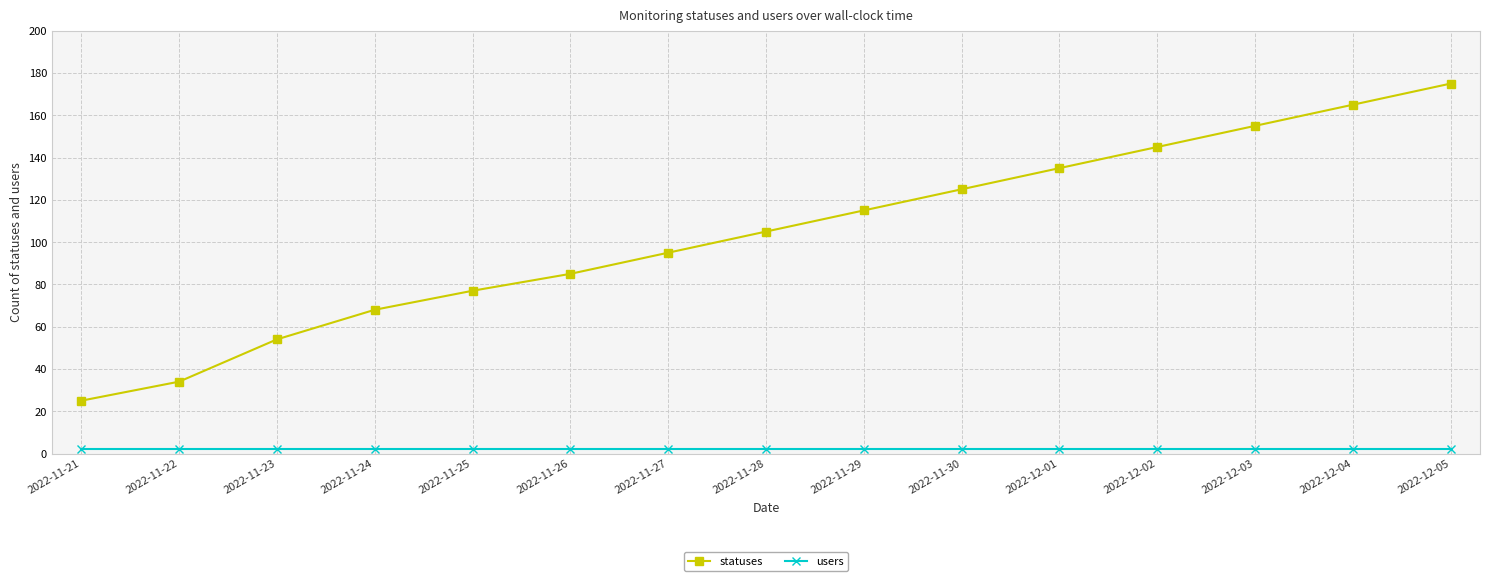

List the series in order of their peak value, lowest first.

users, statuses